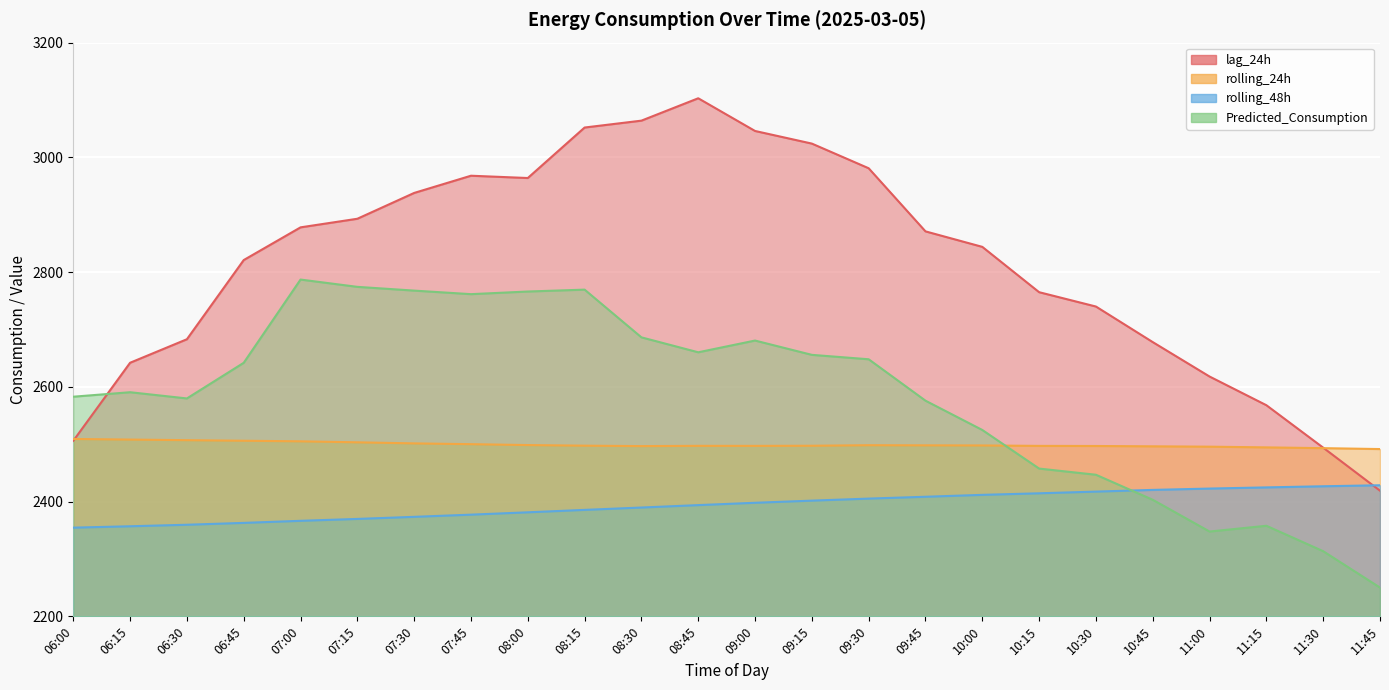

What position from the right is 07:30?

18